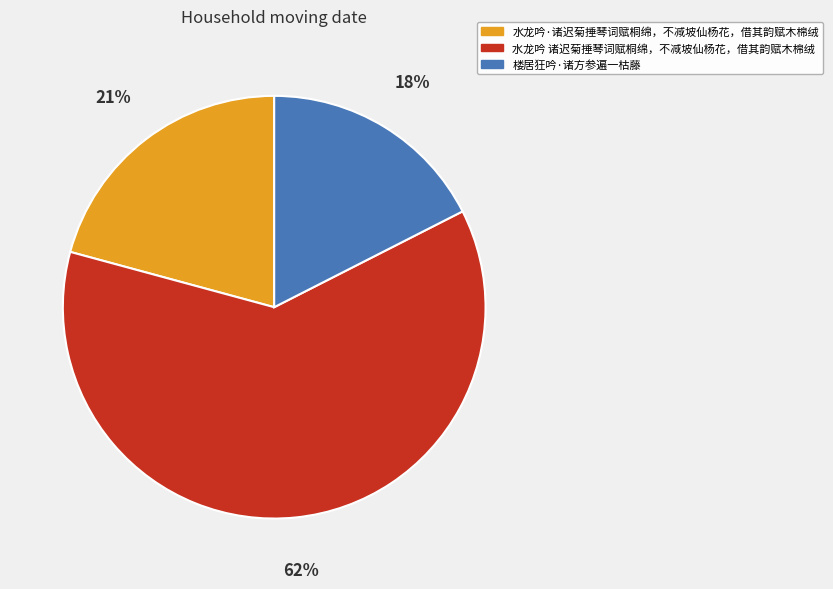

True or false: 水龙吟·诸迟菊捶琴词赋桐绵，不减坡仙杨花，借其韵赋木棉绒 accounts for 21% of the total.

True